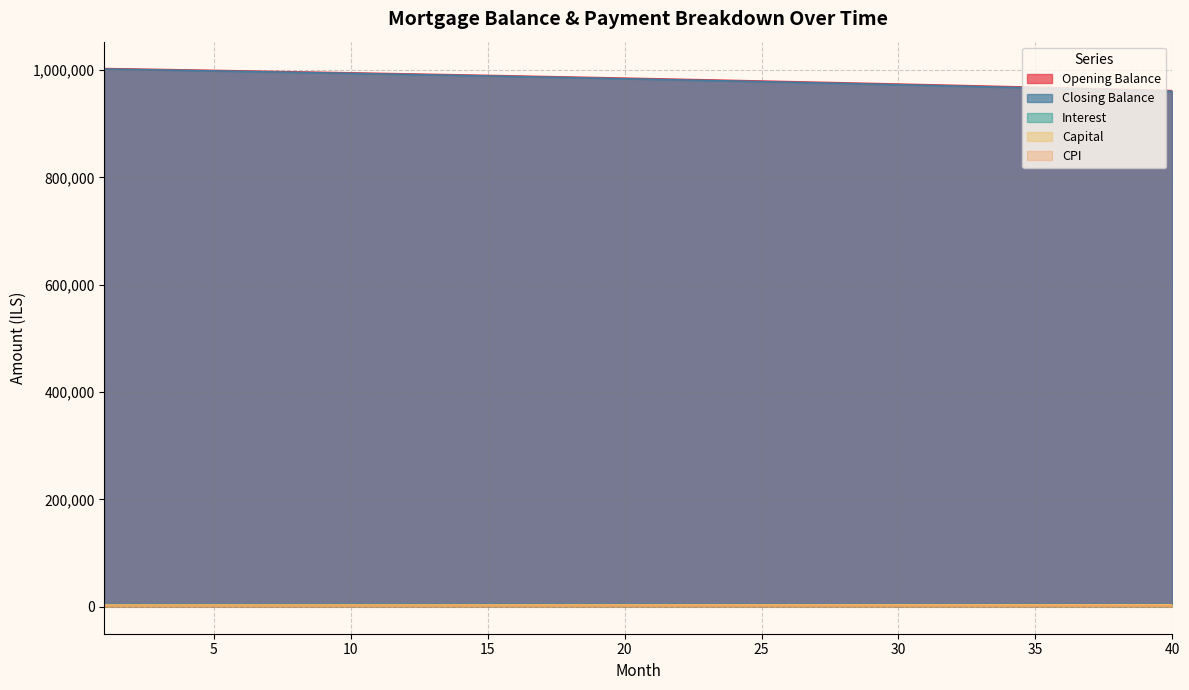

What is the difference between the maximum and second lowest values in the cpi series?

100.5